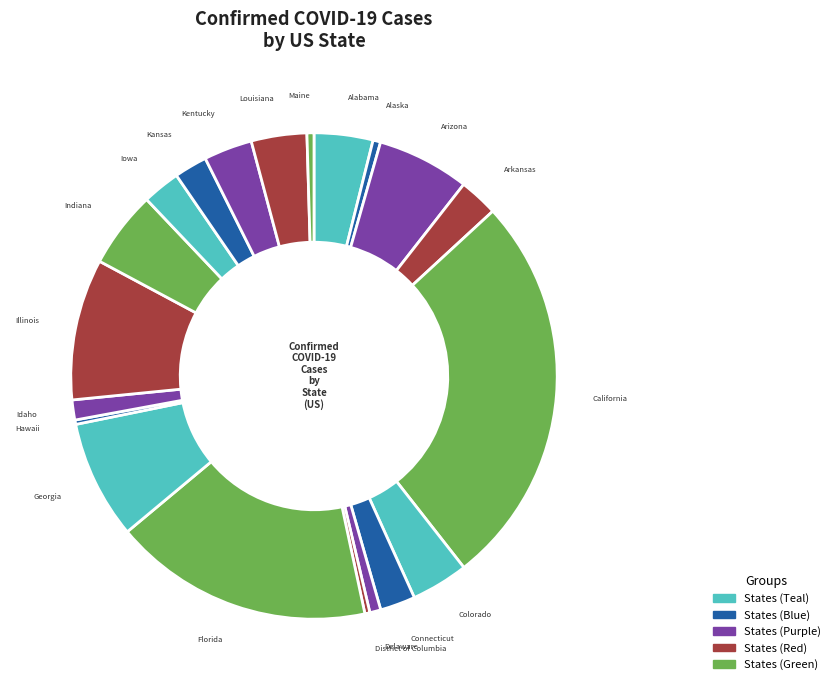

What is the largest slice in the pie chart?

California